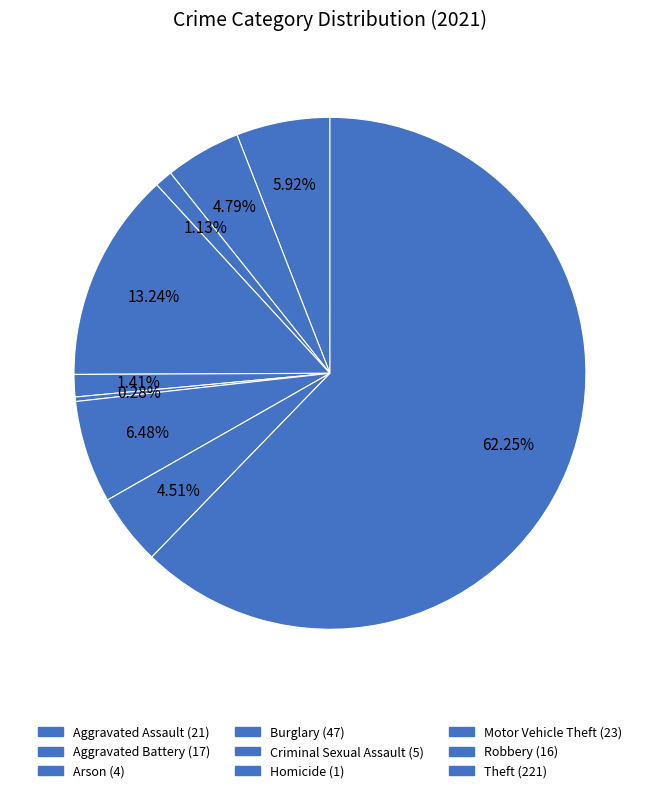

To the nearest percent, what is the difference between the largest and smallest slice percentages?

62%